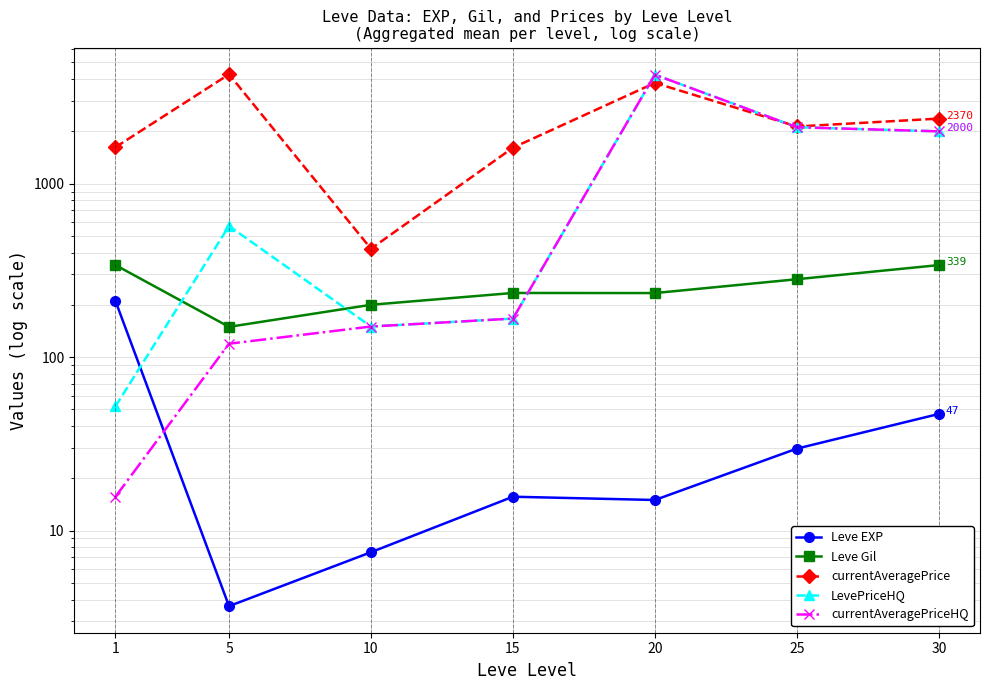

Count the number of data series in this chart.

5